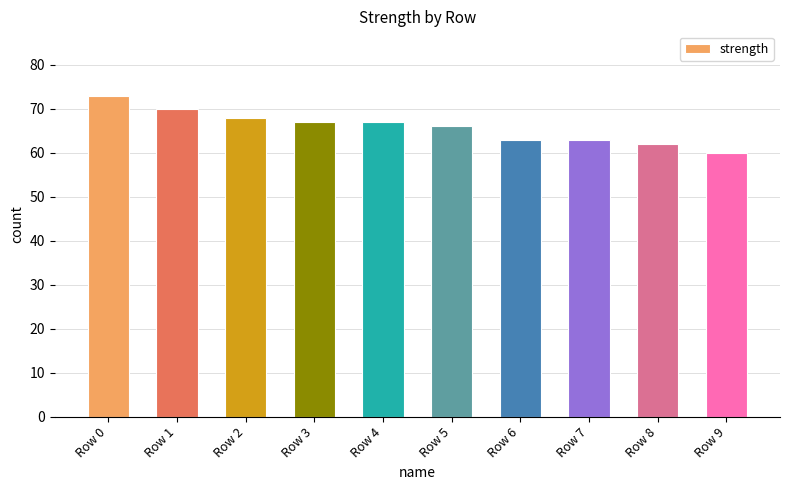

What is the value of the 6th bar from the left?

66